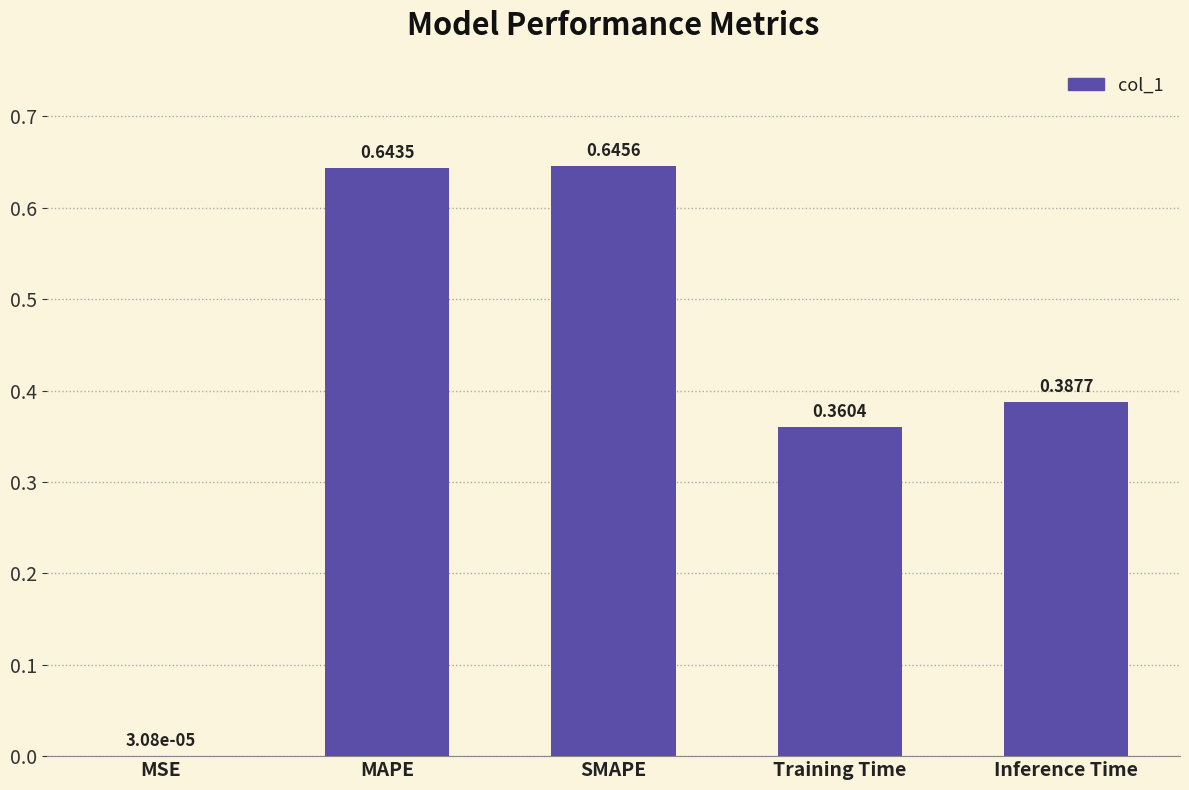

At which category does the chart reach its peak across all series?

SMAPE